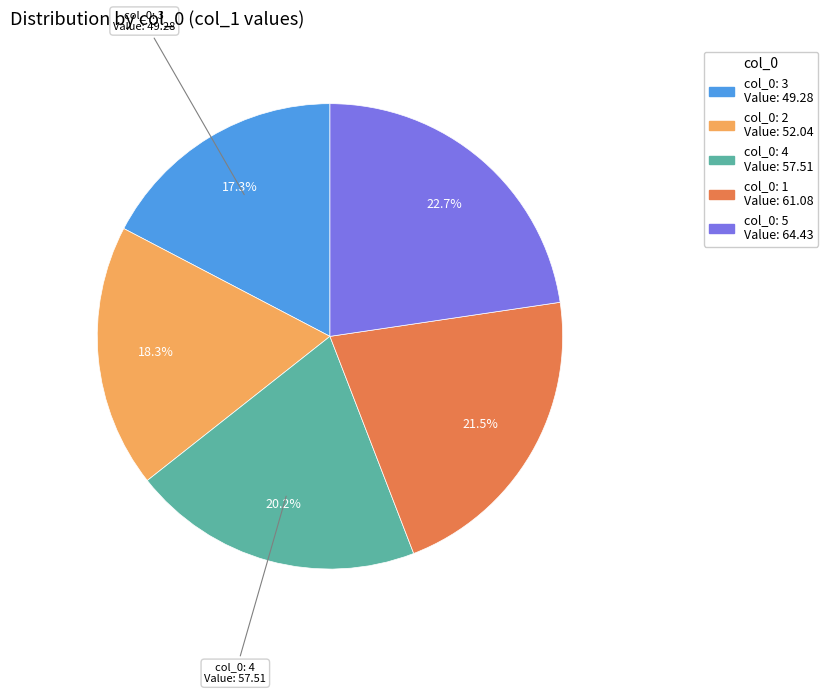

To the nearest percent, what is the average slice percentage?

20%